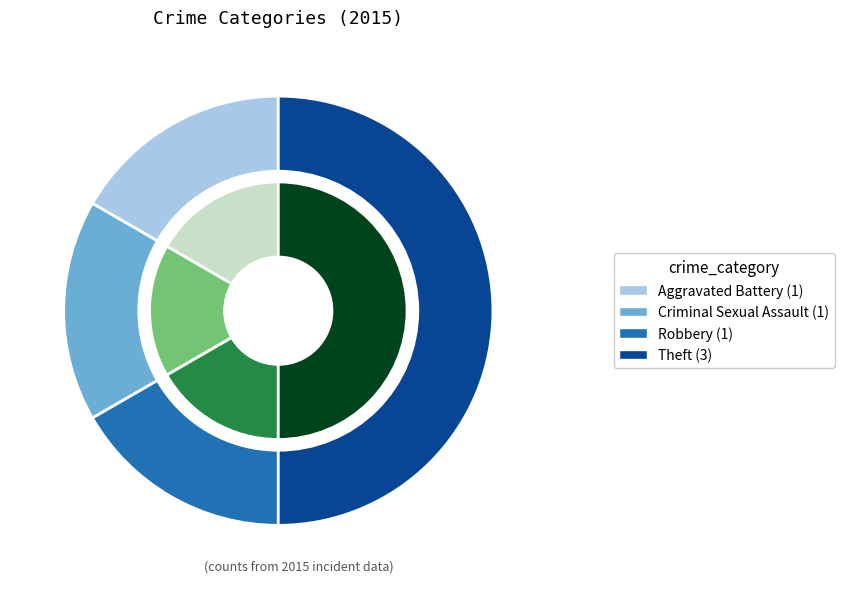

To the nearest percent, what portion does Robbery represent?

17%